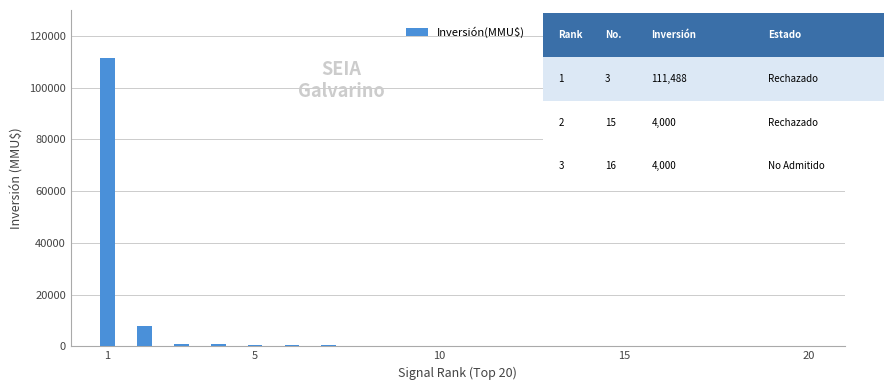

What is the sum of all values?

124355